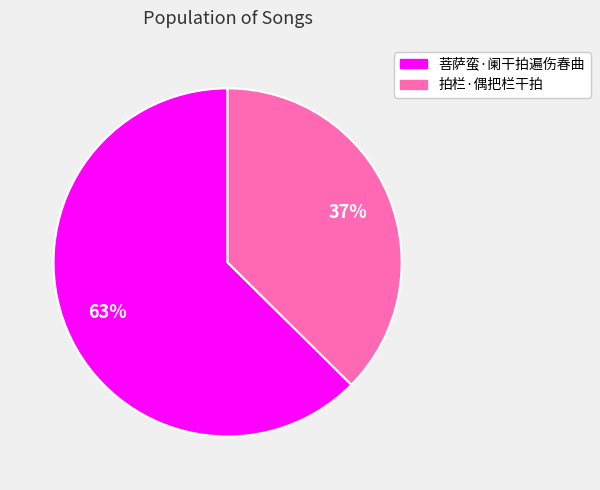

To the nearest percent, what portion does 拍栏·偶把栏干拍 represent?

37%